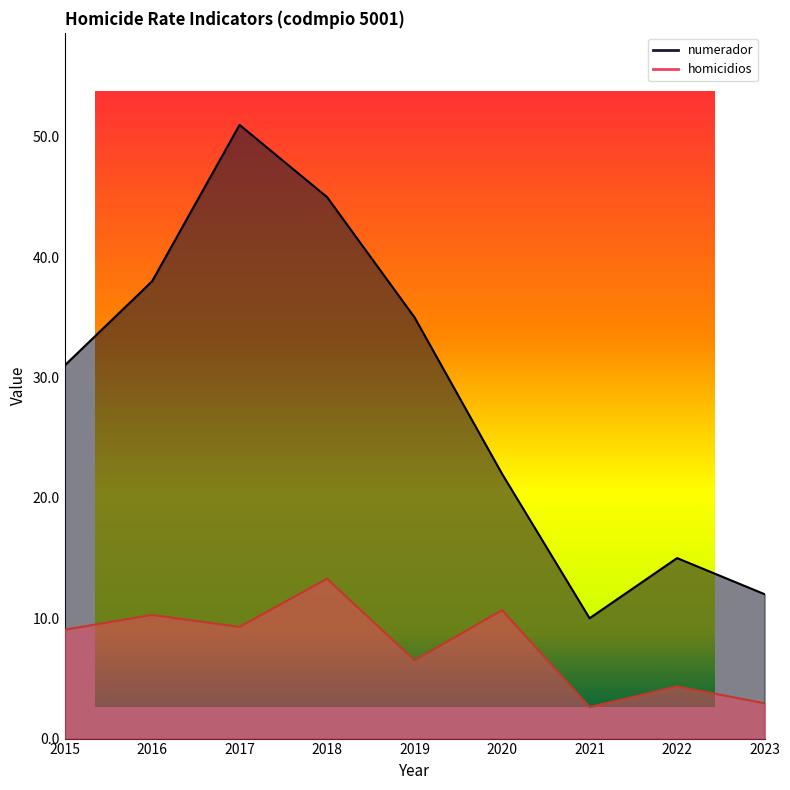

At 2018, list the series in order from largest to smallest.

numerador, homicidios